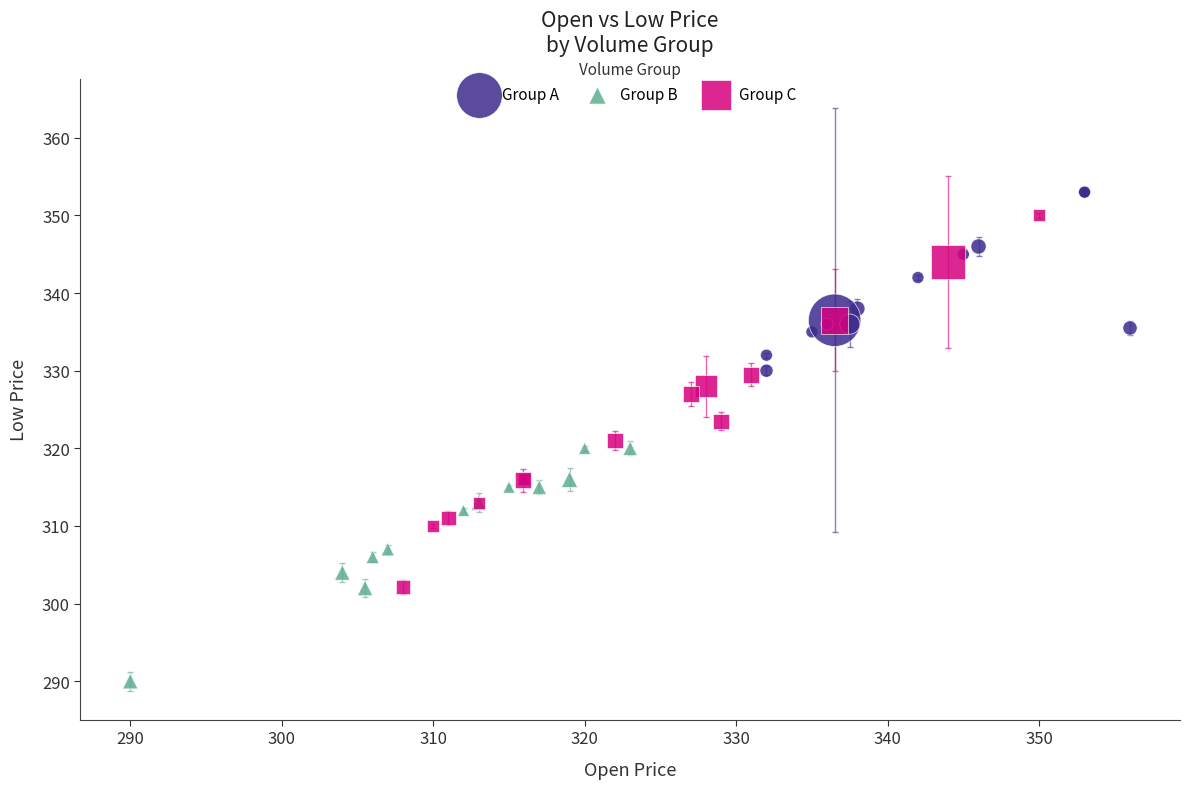

Which series reaches the minimum Y coordinate?

Group B